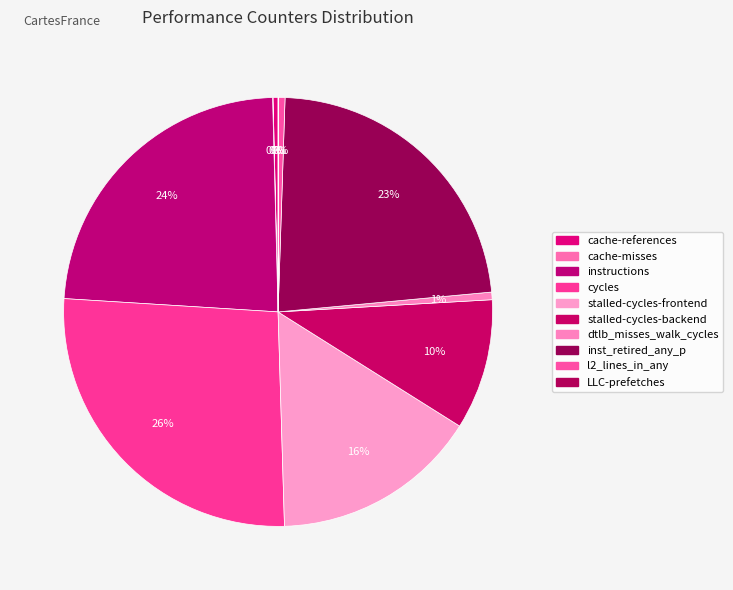

The l2_lines_in_any slice represents 0% of the pie. True or false?

True